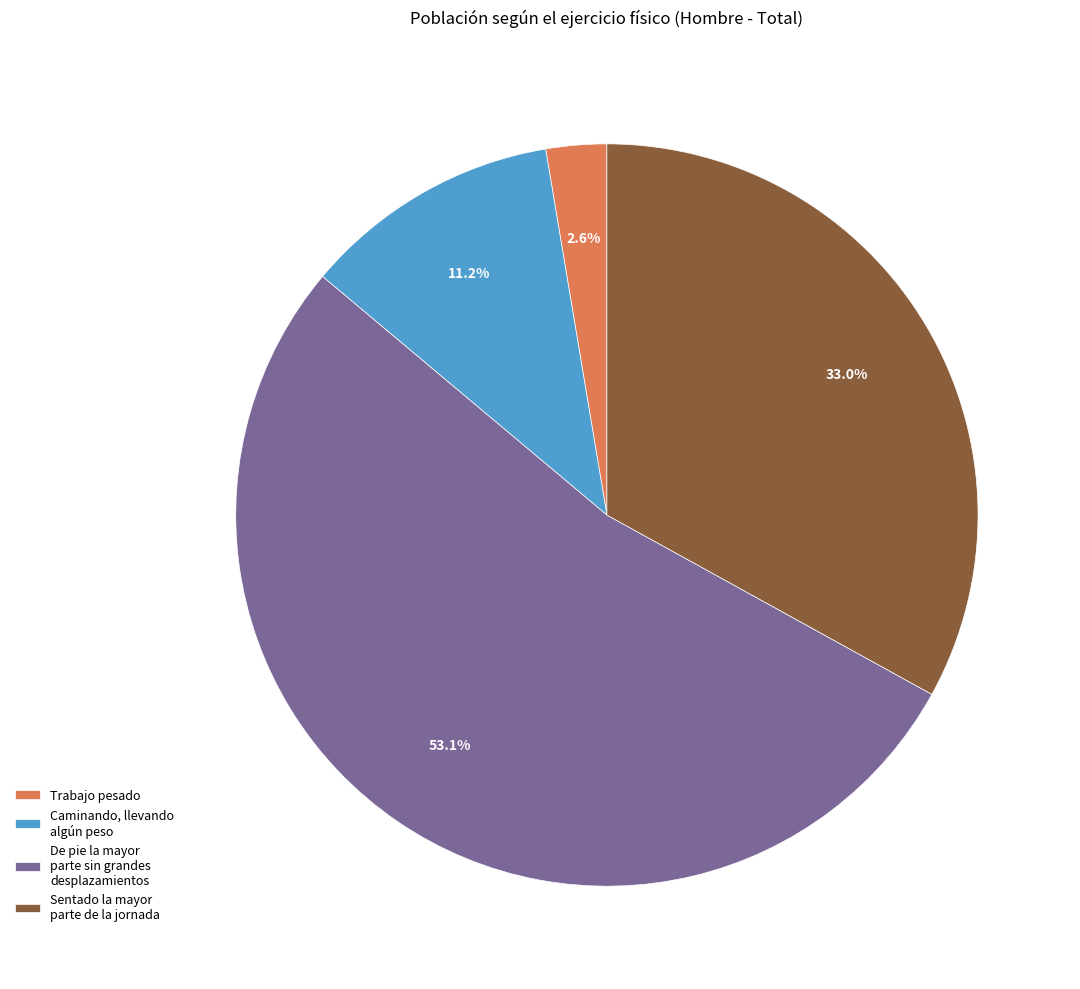

How many segments does this pie chart have?

4